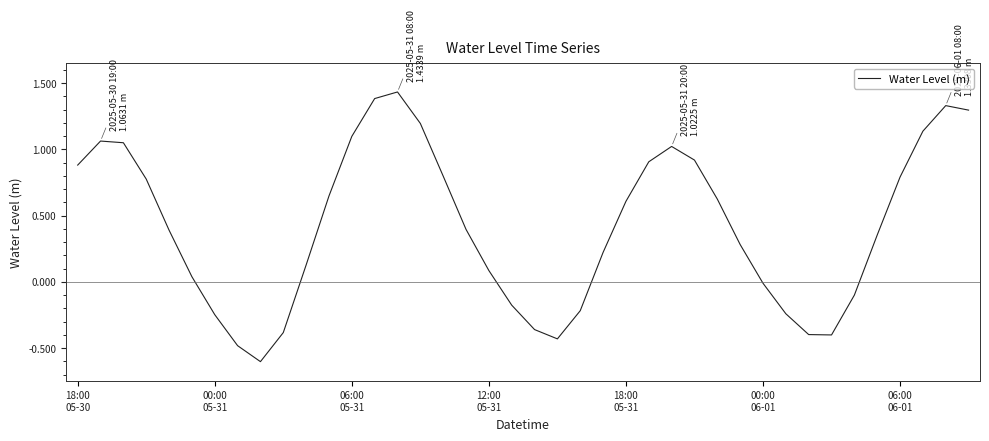

What is the smallest value displayed?

-0.6